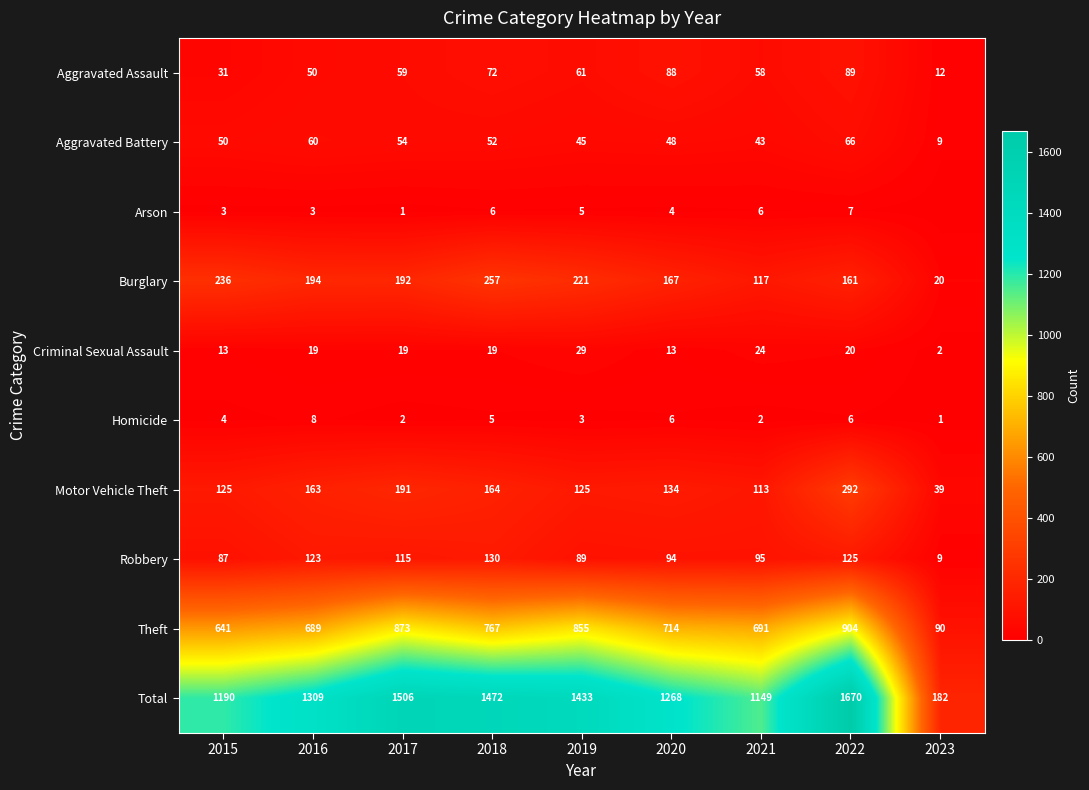

What is the difference between the Total values at 2017 and 2023?

1324